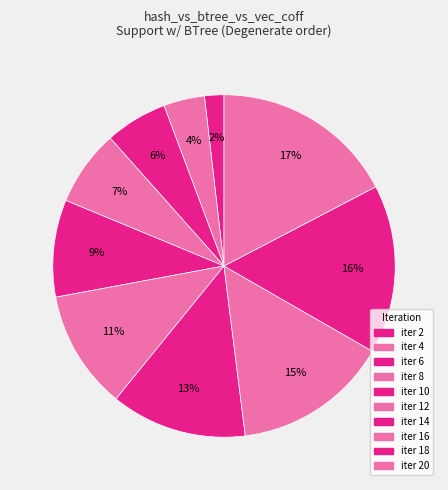

How many segments does this pie chart have?

10